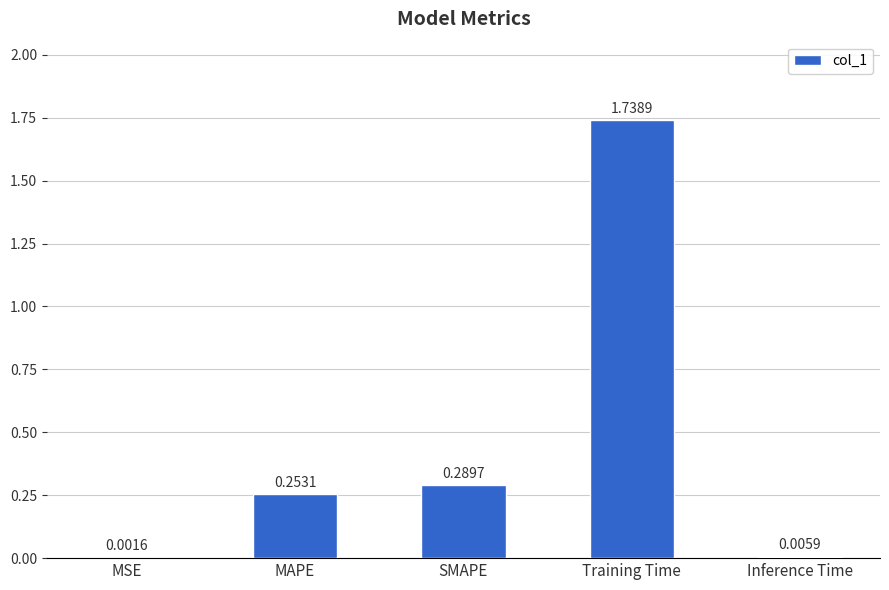

Which has a higher value, MSE or MAPE?

MAPE